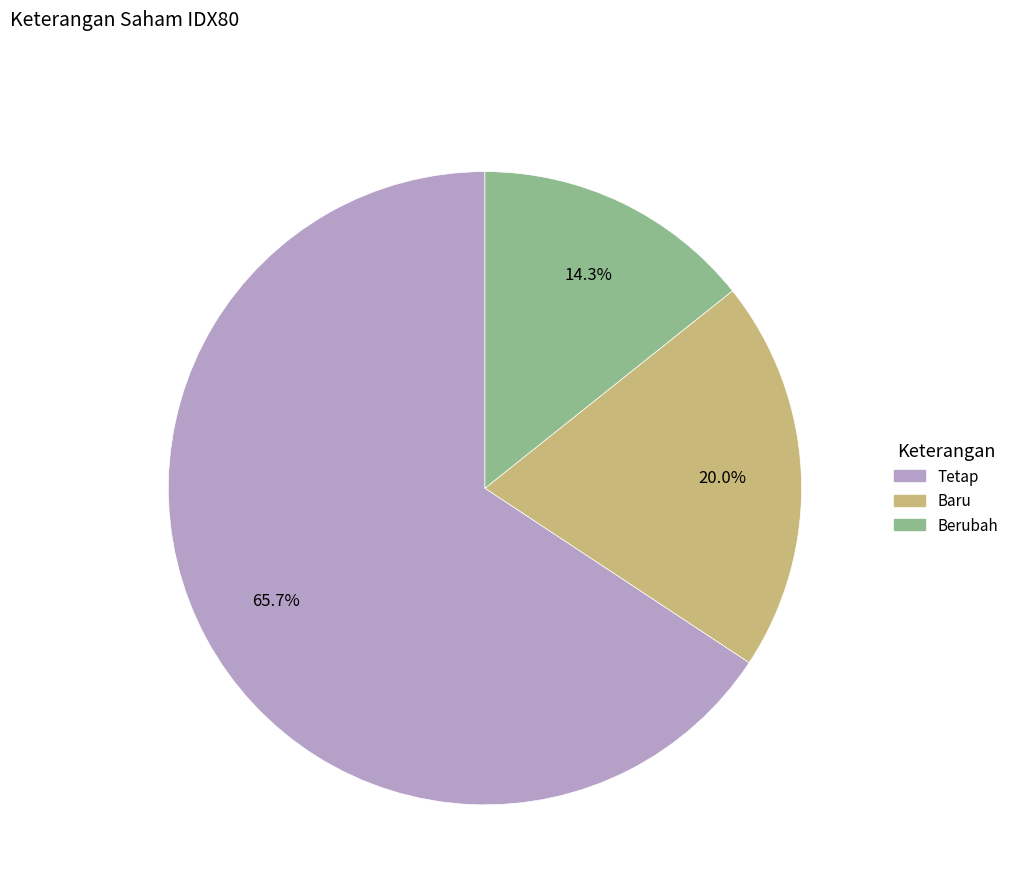

How many slices are in this pie chart?

3